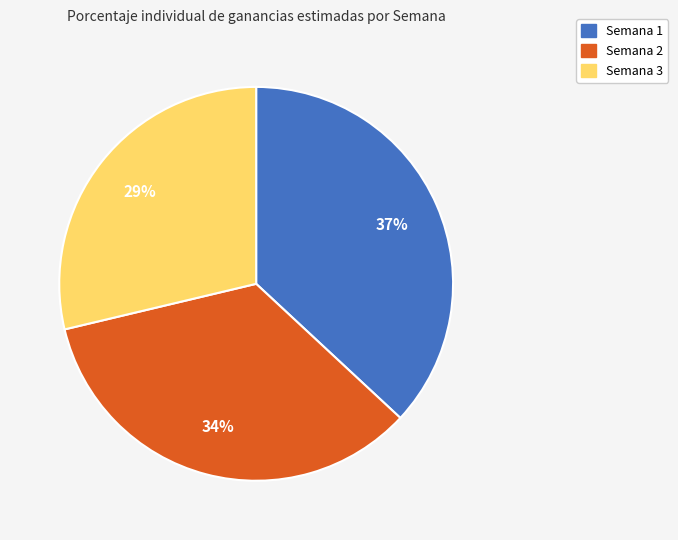

Does any single category account for the majority?

No